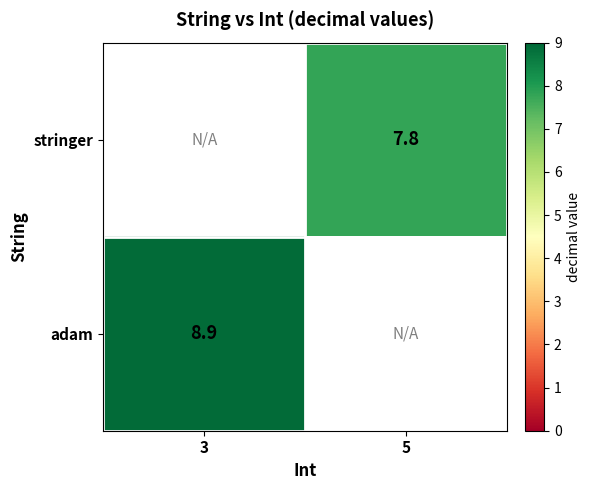

Is it true that adam equals 2.5 at 3?

False